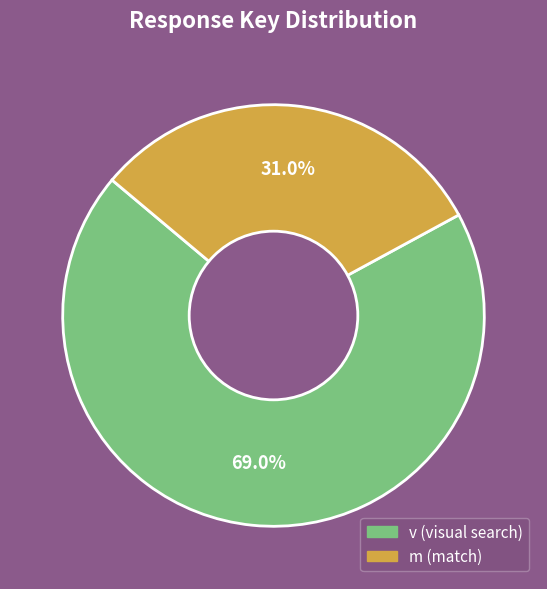

Rank the categories by value from highest to lowest.

v, m